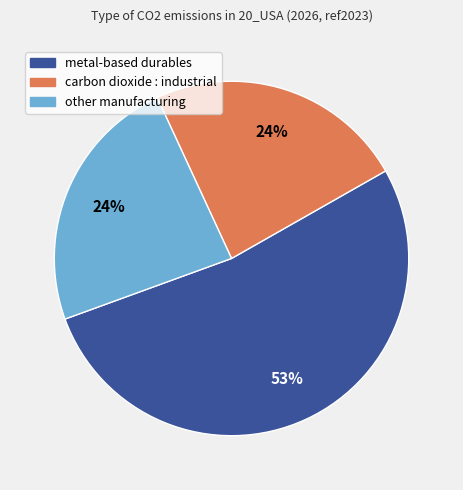

Does any single category account for the majority?

Yes